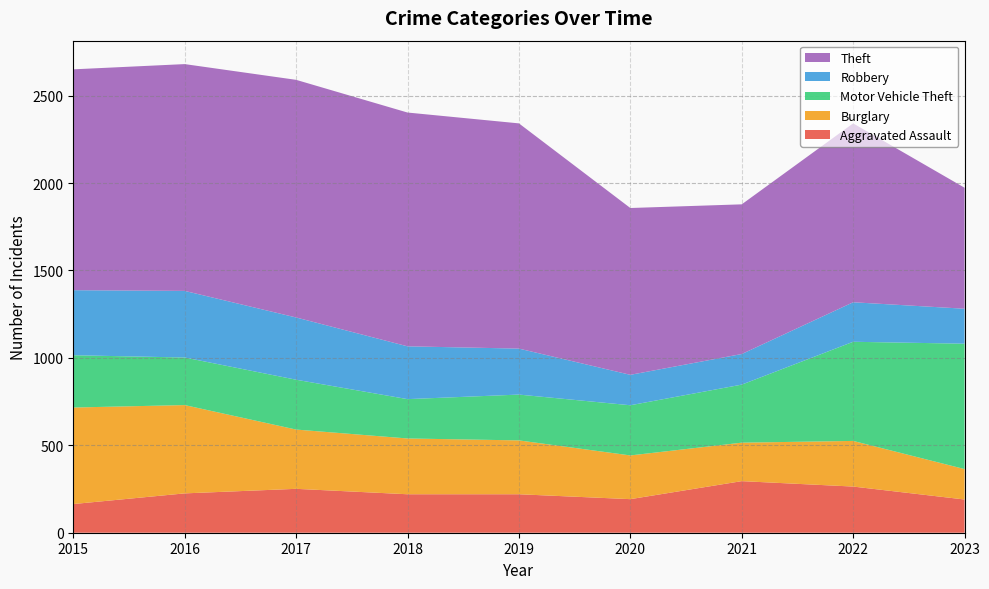

Reading right to left, transcribe all the data shown in this chart.

Aggravated Assault: 2023=190	2022=264	2021=295	2020=192	2019=220	2018=220	2017=251	2016=225	2015=164
Burglary: 2023=174	2022=261	2021=220	2020=250	2019=308	2018=319	2017=339	2016=505	2015=552
Motor Vehicle Theft: 2023=717	2022=567	2021=332	2020=287	2019=262	2018=225	2017=285	2016=272	2015=299
Robbery: 2023=200	2022=226	2021=175	2020=174	2019=263	2018=302	2017=356	2016=381	2015=372
Theft: 2023=692	2022=1023	2021=856	2020=954	2019=1288	2018=1337	2017=1359	2016=1297	2015=1263